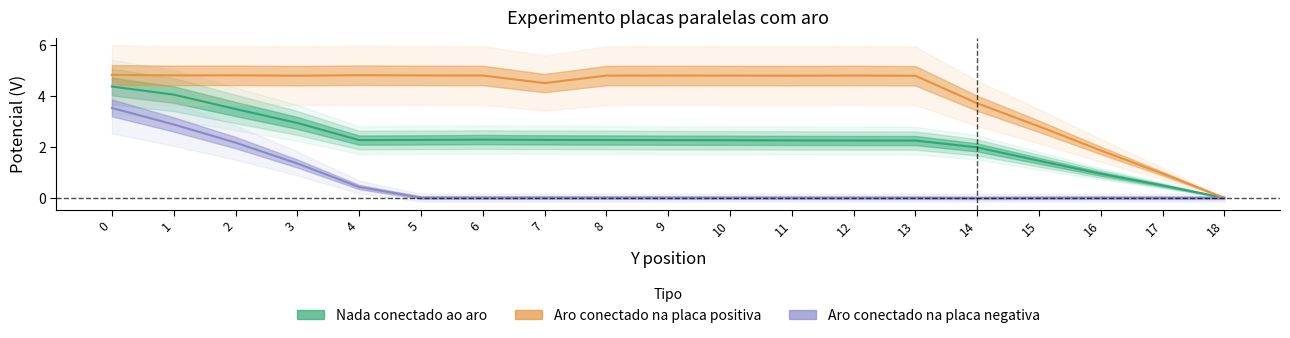

Which series has the widest spread of values?

Aro conectado na placa positiva